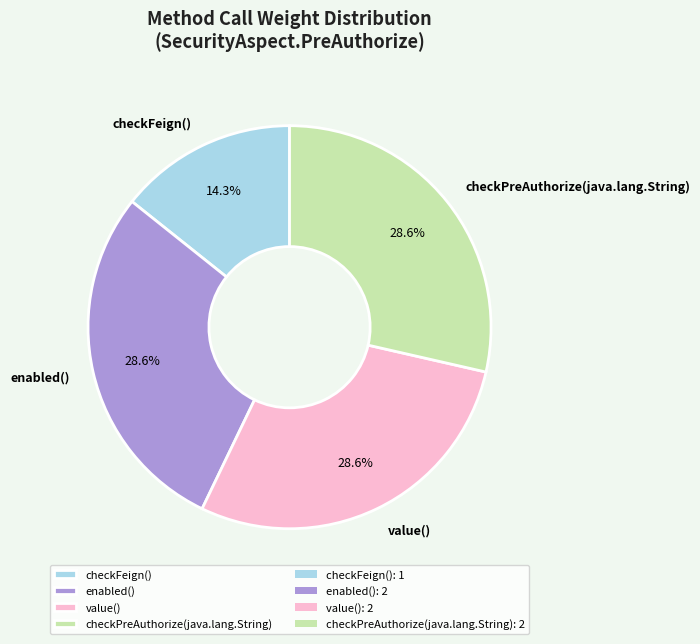

Which slice is the smallest?

checkFeign()